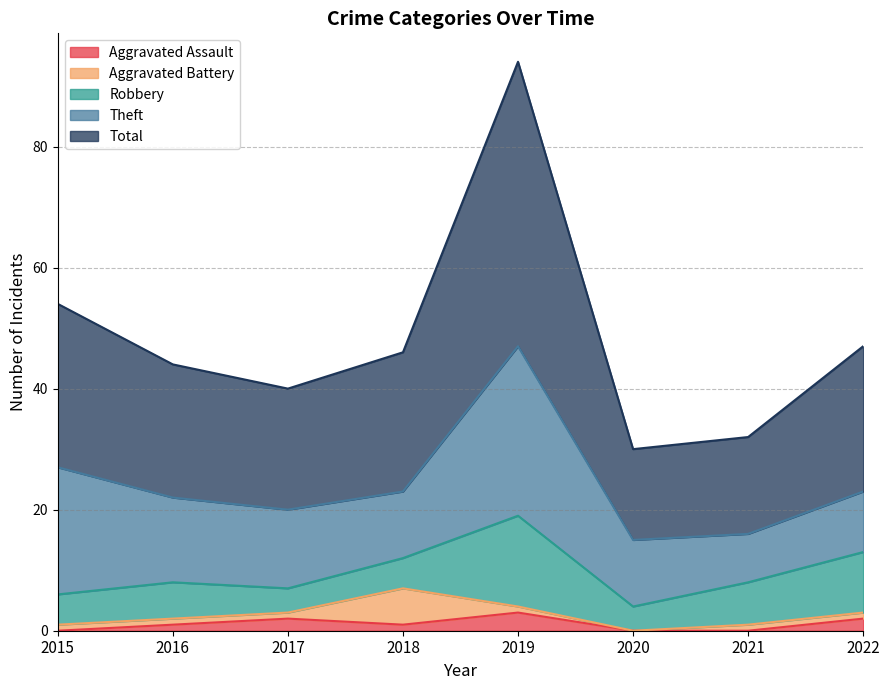

What is the maximum value for Aggravated Battery?

6